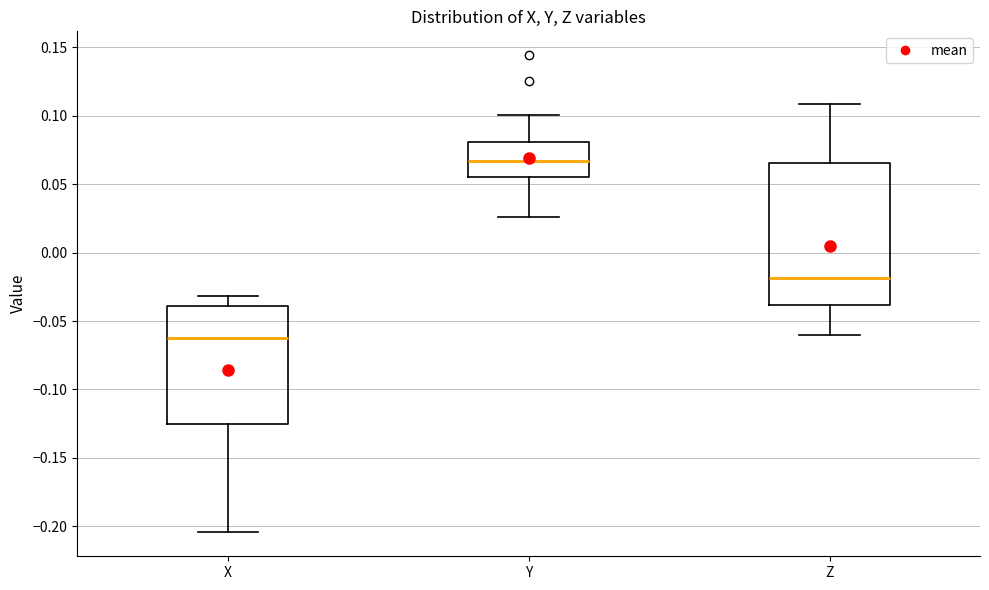

Comparing the boxes themselves (not the whiskers), which one is the tallest?

Z